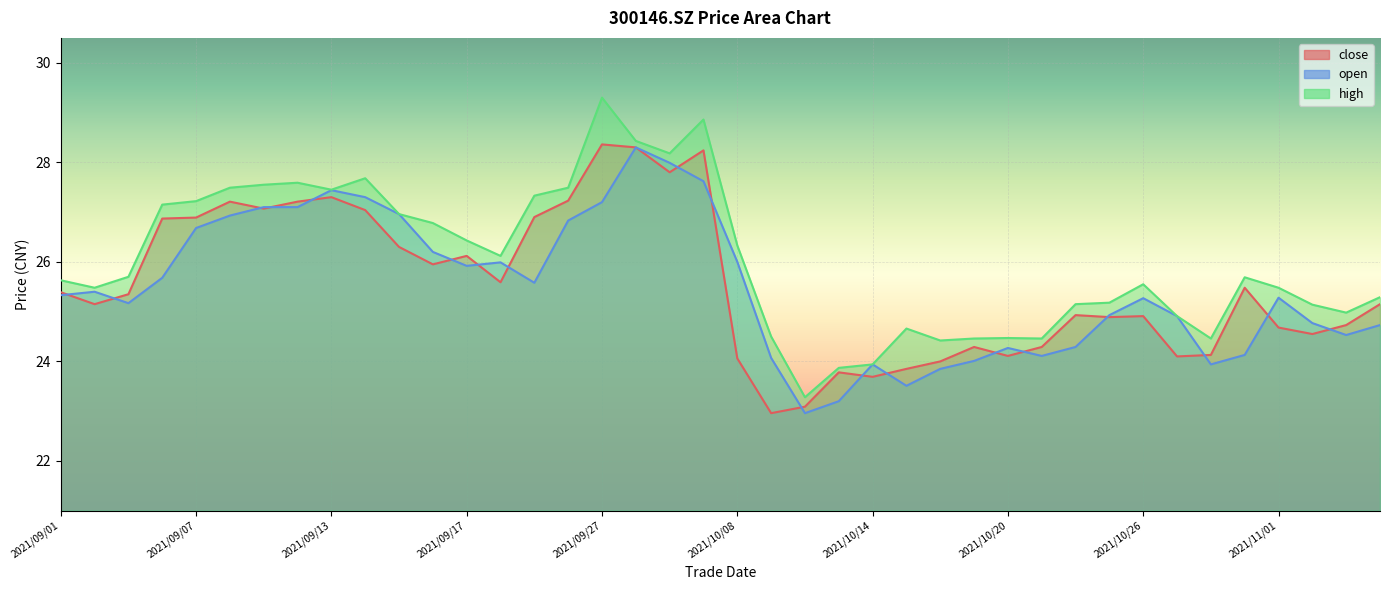

True or false: high and close cross at least once.

False